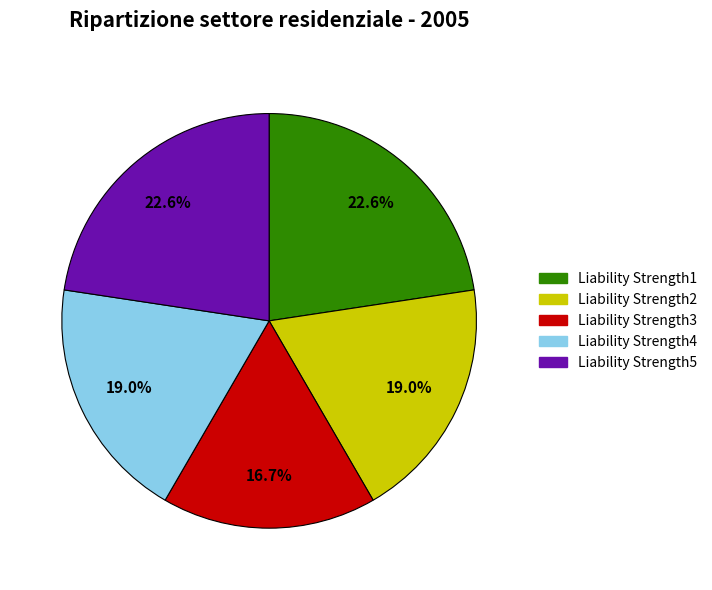

To the nearest percent, what percentage of the pie is Liability Strength4?

19%